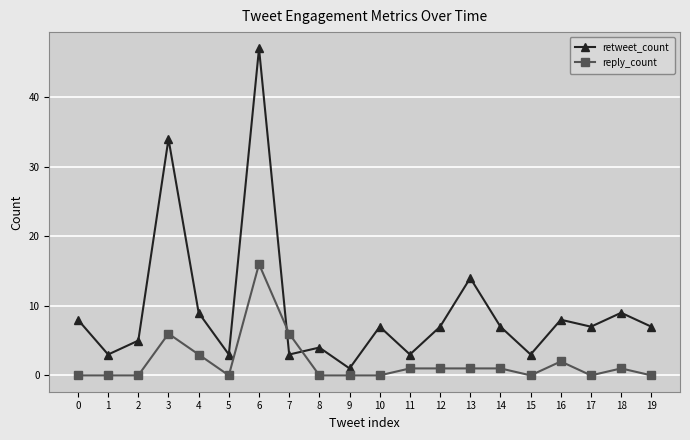

At which category is the sum across all series the highest?

6